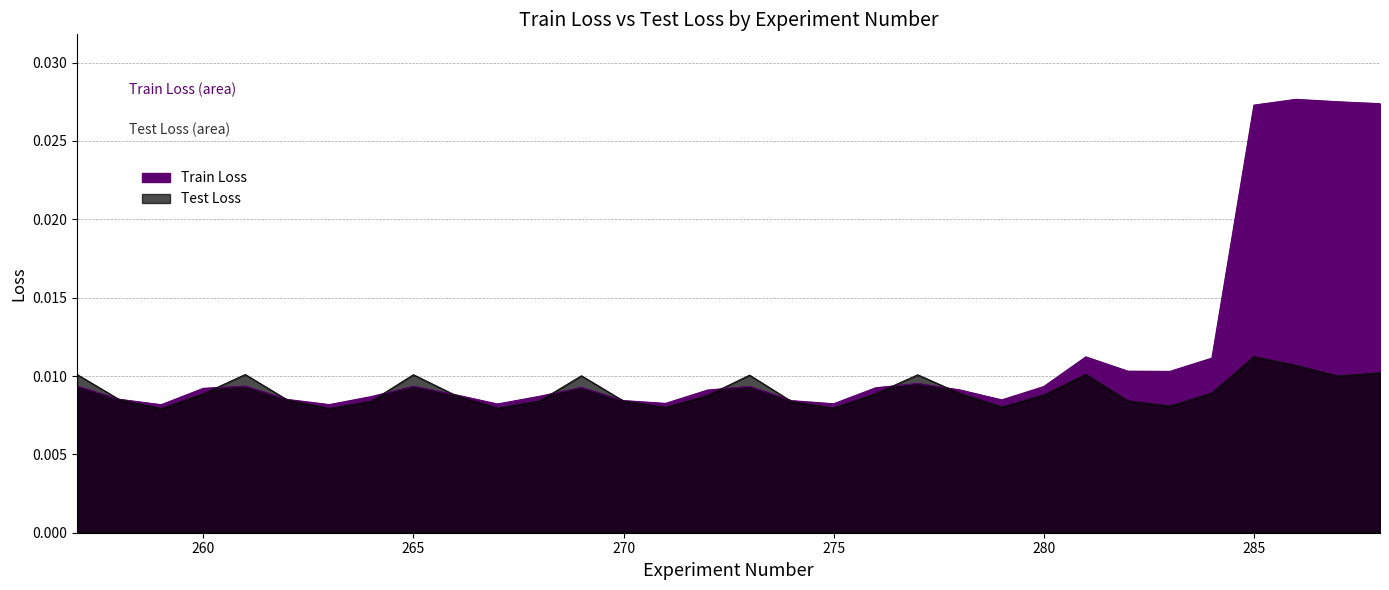

Which label corresponds to the smallest value in the chart?

259